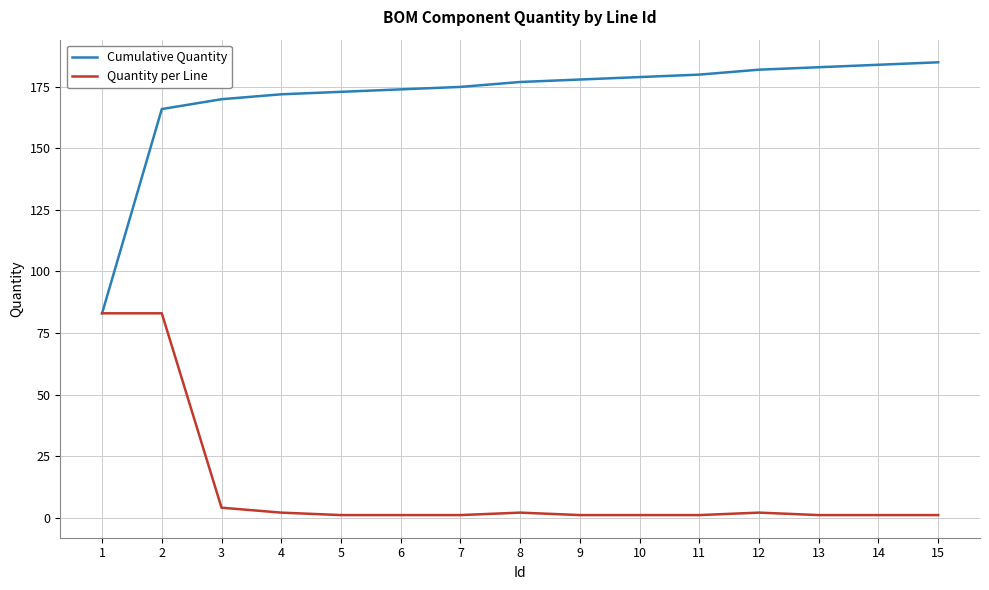

What is the greatest value displayed?

185